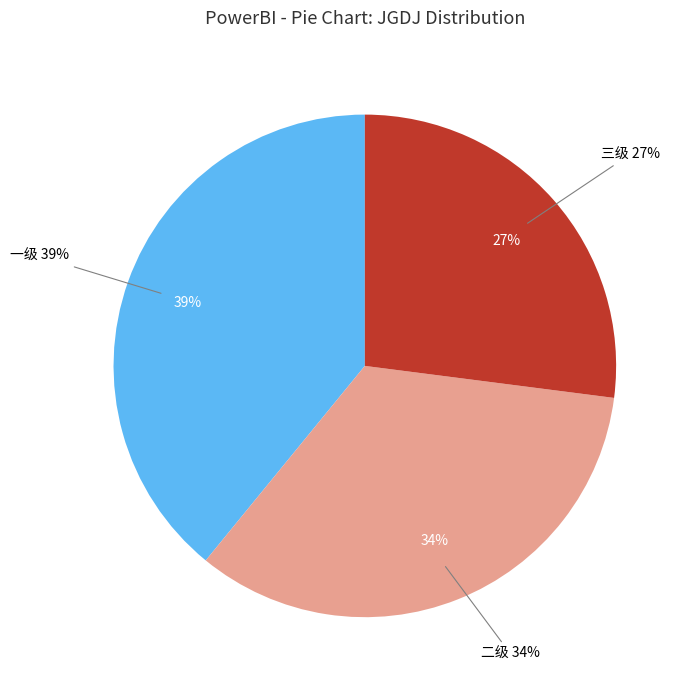

Does any single category account for the majority?

No